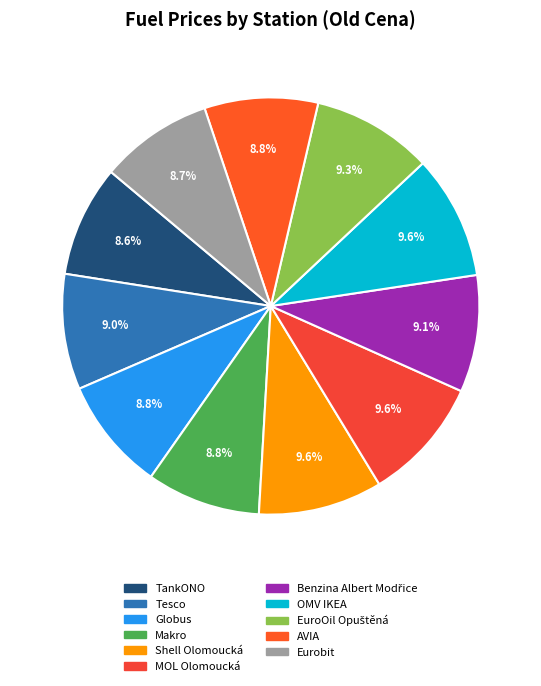

How many slices are in this pie chart?

11